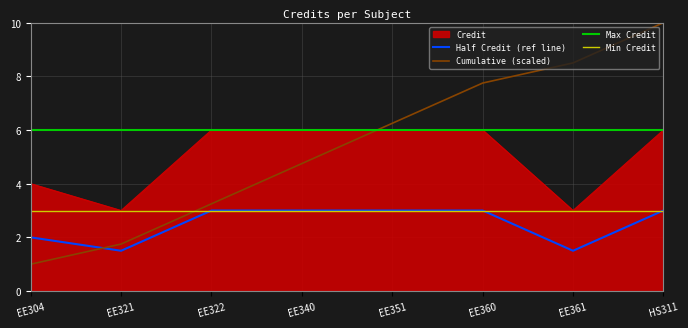

List the labels in order of value, largest first.

EE322, EE340, EE351, EE360, HS311, EE304, EE321, EE361